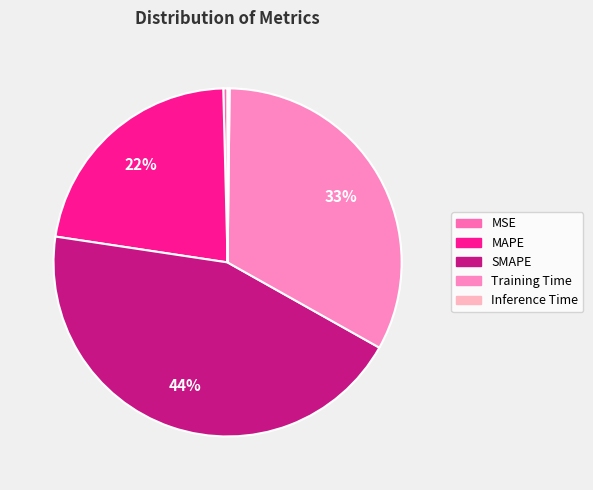

To the nearest percent, what is the combined percentage of SMAPE and Training Time?

77%